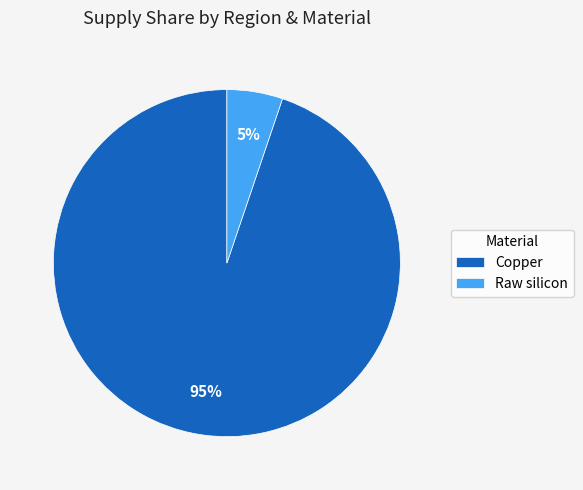

The Copper slice represents 95% of the pie. True or false?

True